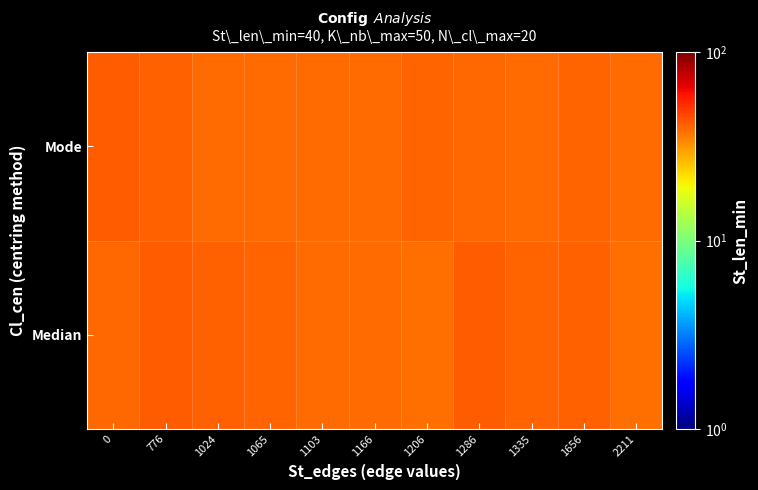

What is the difference between the highest and lowest values at 776?

0.5